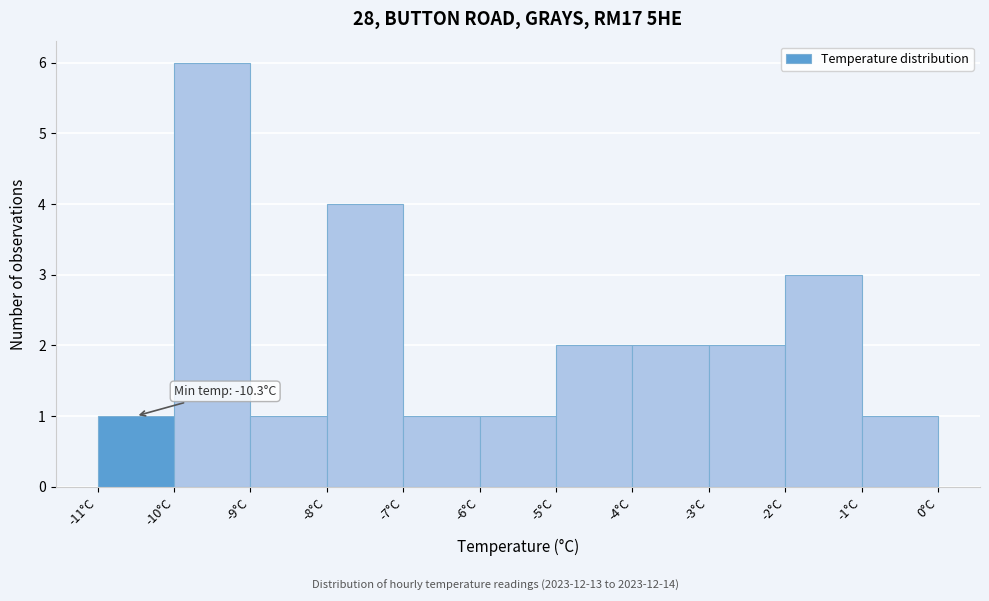

Which range on the x-axis has the tallest bar?

-10 to -9